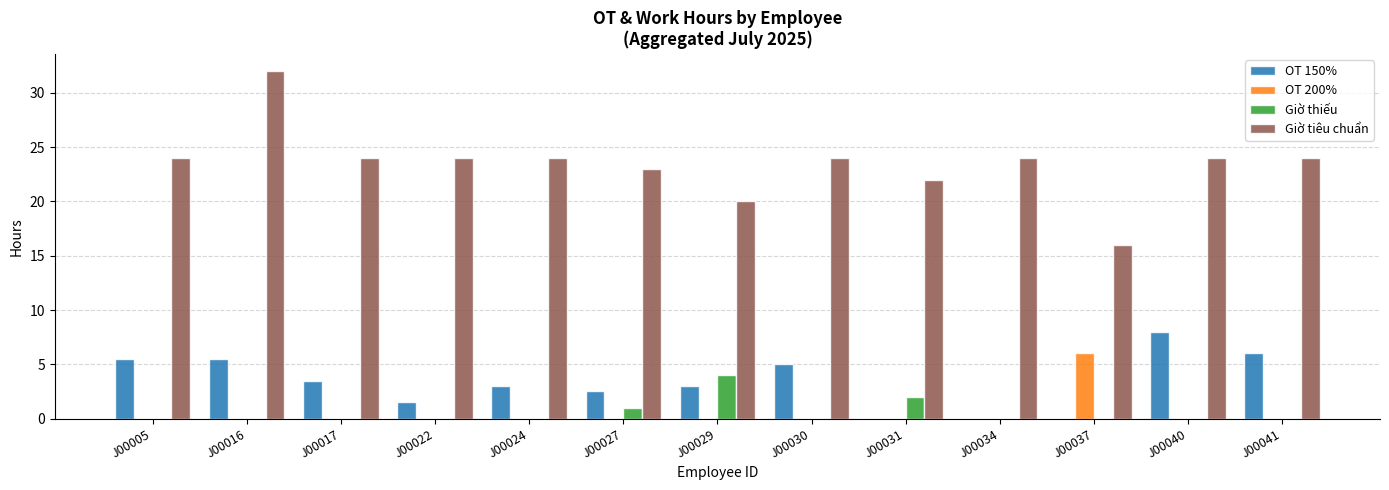

Reading left to right, extract all data points from this chart.

OT 150%: J00005=5.5	J00016=5.5	J00017=3.5	J00022=1.5	J00024=3.0	J00027=2.5	J00029=3.0	J00030=5.0	J00031=0.0	J00034=0.0	J00037=0.0	J00040=8.0	J00041=6.0
OT 200%: J00005=0.0	J00016=0.0	J00017=0.0	J00022=0.0	J00024=0.0	J00027=0.0	J00029=0.0	J00030=0.0	J00031=0.0	J00034=0.0	J00037=6.0	J00040=0.0	J00041=0.0
Giờ thiếu: J00005=0.0	J00016=0.0	J00017=0.0	J00022=0.0	J00024=0.0	J00027=1.0	J00029=4.0	J00030=0.0	J00031=2.0	J00034=0.0	J00037=0.0	J00040=0.0	J00041=0.0
Giờ tiêu chuẩn: J00005=24.0	J00016=32.0	J00017=24.0	J00022=24.0	J00024=24.0	J00027=23.0	J00029=20.0	J00030=24.0	J00031=22.0	J00034=24.0	J00037=16.0	J00040=24.0	J00041=24.0